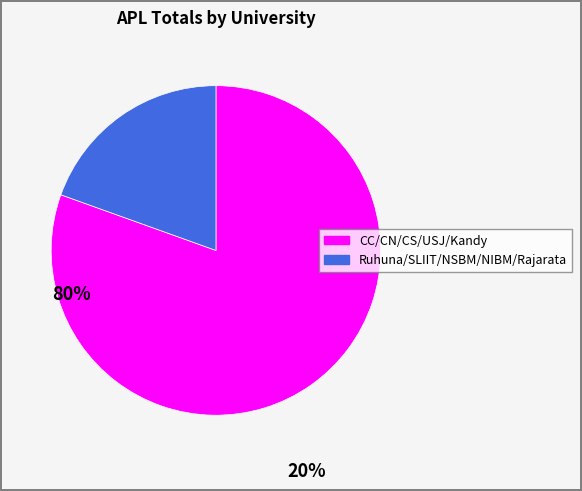

Is there a majority slice in this chart?

Yes